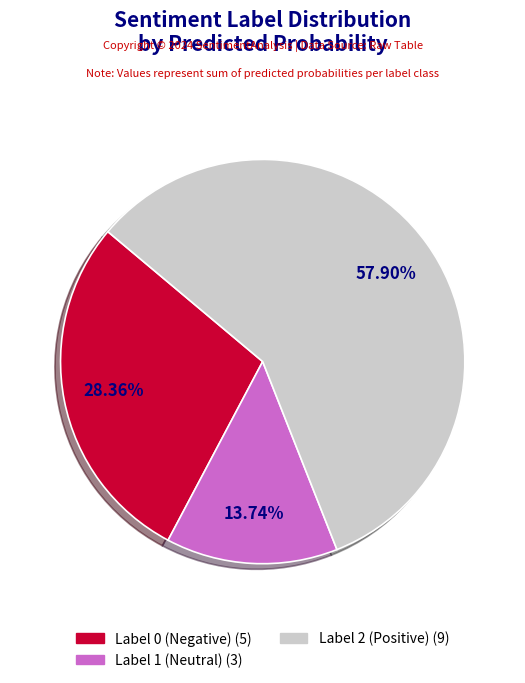

Is there any slice that represents more than half of the pie?

Yes